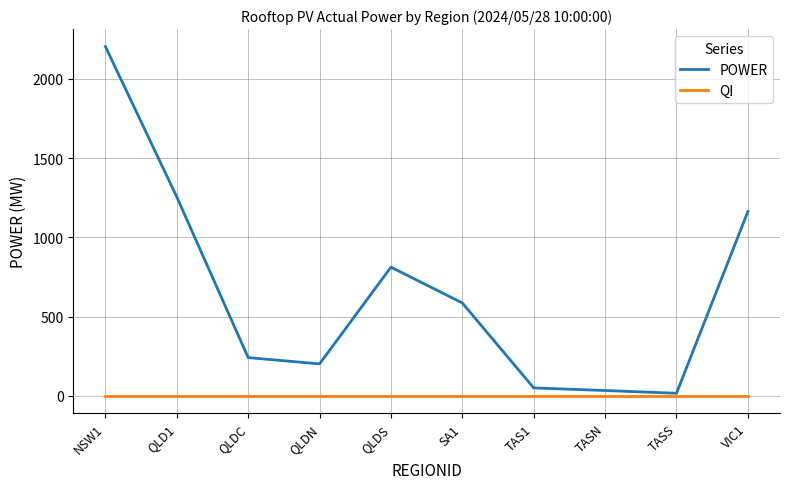

Is it true that POWER equals 812.1 at QLDS?

True